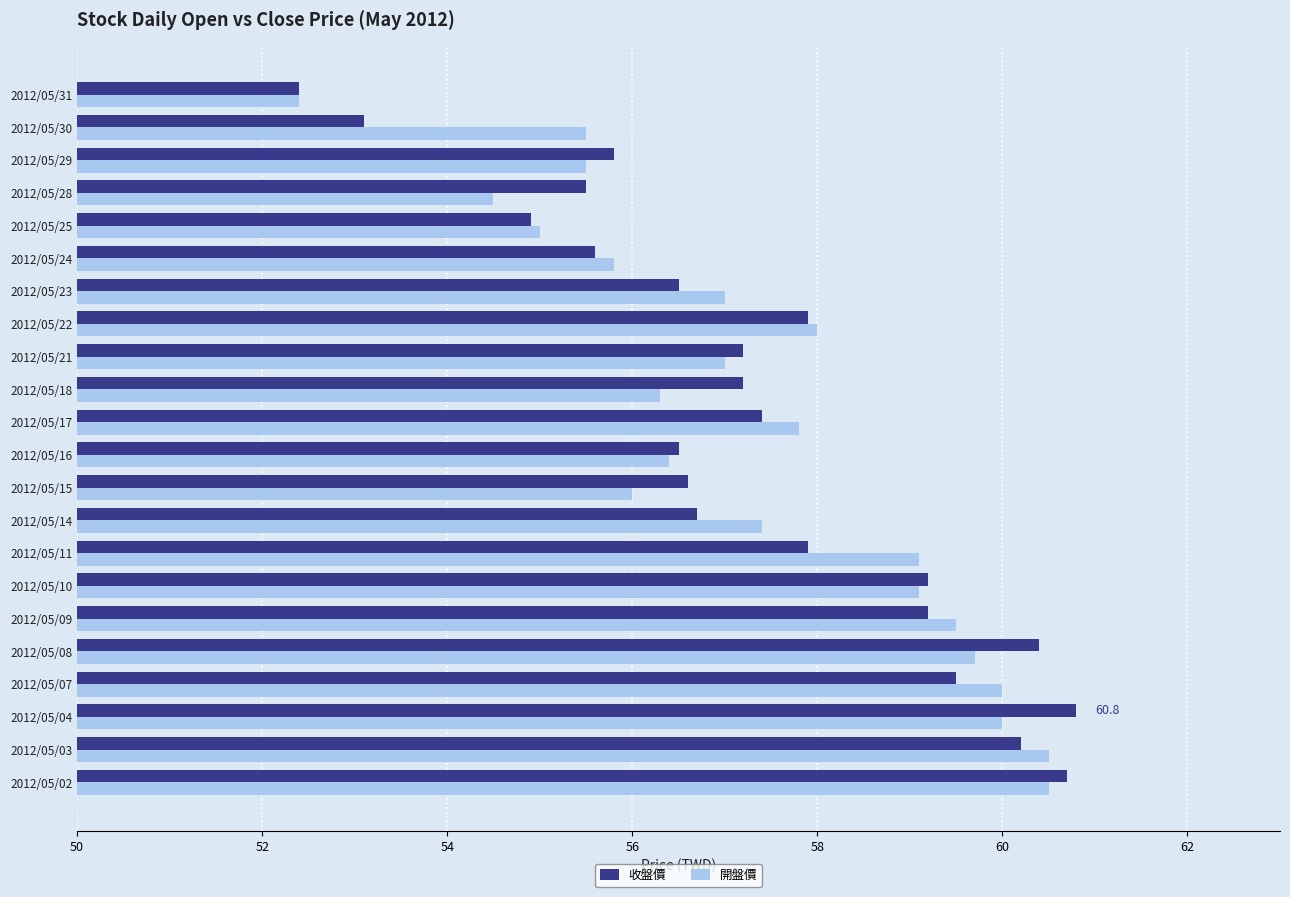

The 開盤價 series shows 23.1 at 2012/05/25. True or false?

False